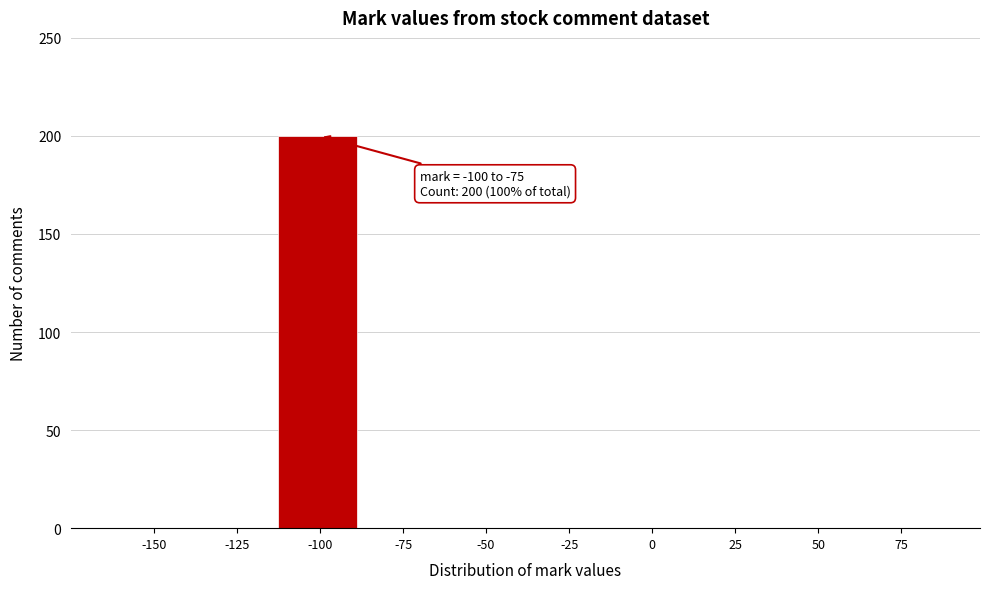

Reading left to right, extract all data points from this chart.

-150=0	-125=0	-100=200	-75=0	-50=0	-25=0	0=0	25=0	50=0	75=0